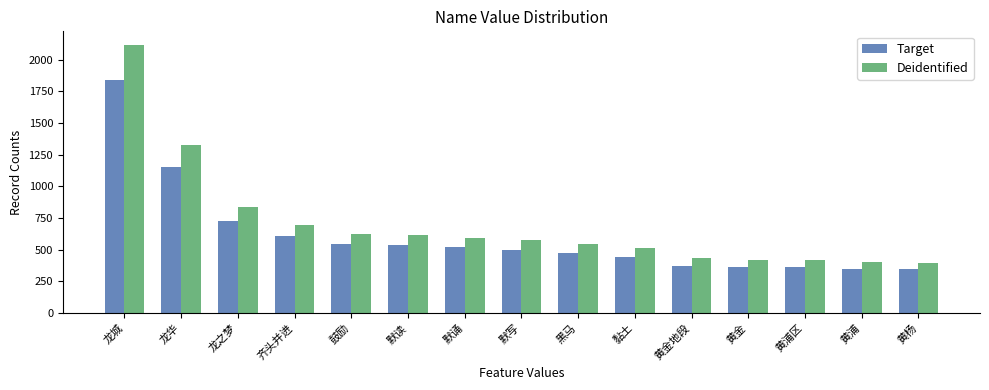

Is it true that Deidentified equals 2301 at 龙华?

False